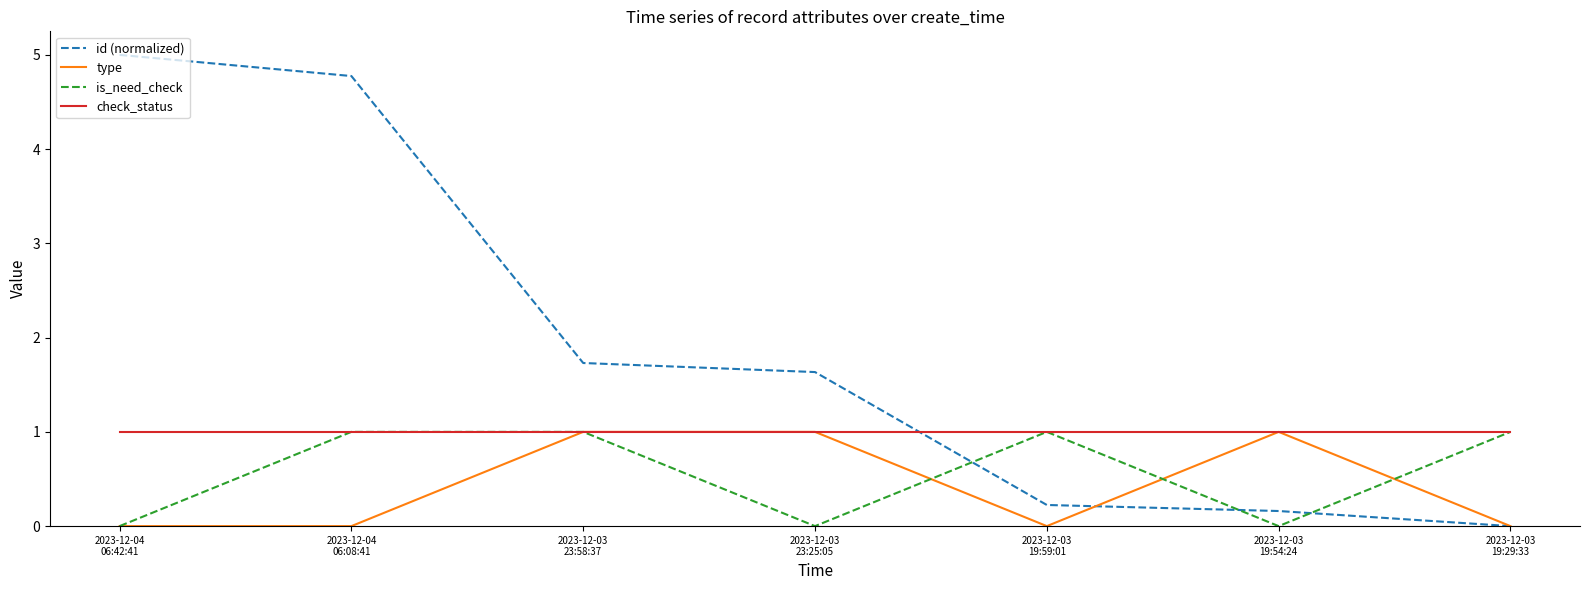

How many times do is_need_check and id (normalized) cross each other?

3